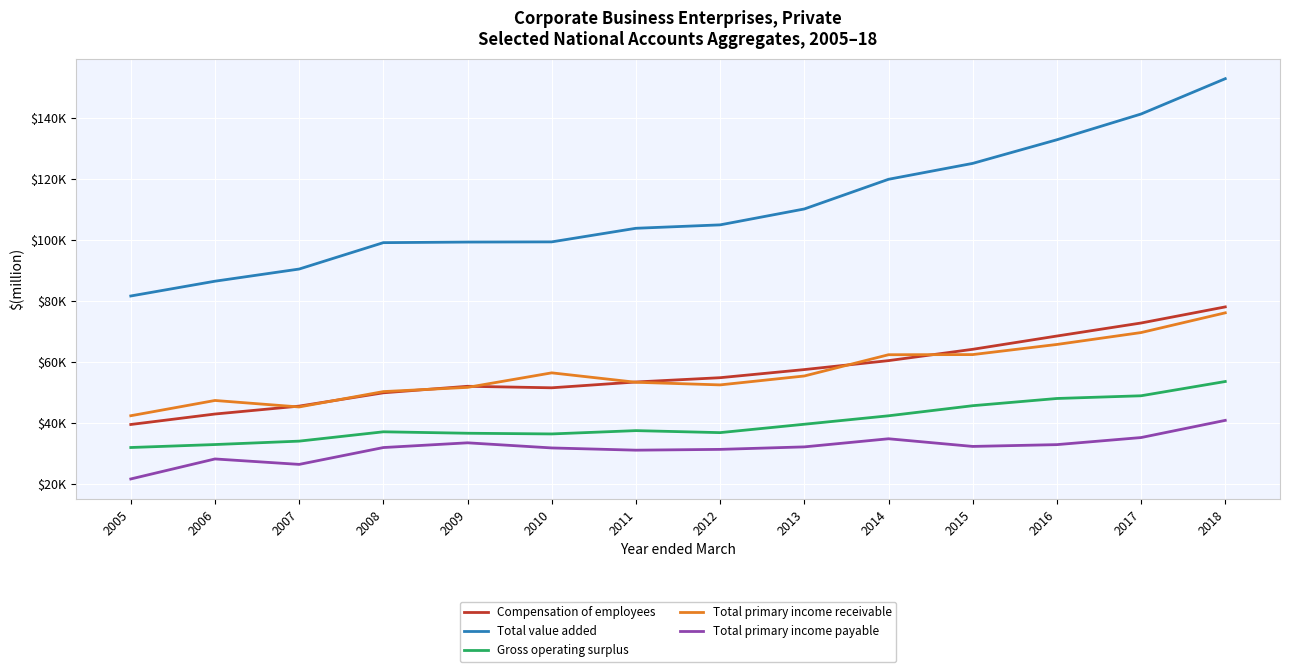

At which category does Gross operating surplus reach its first local peak?

2008